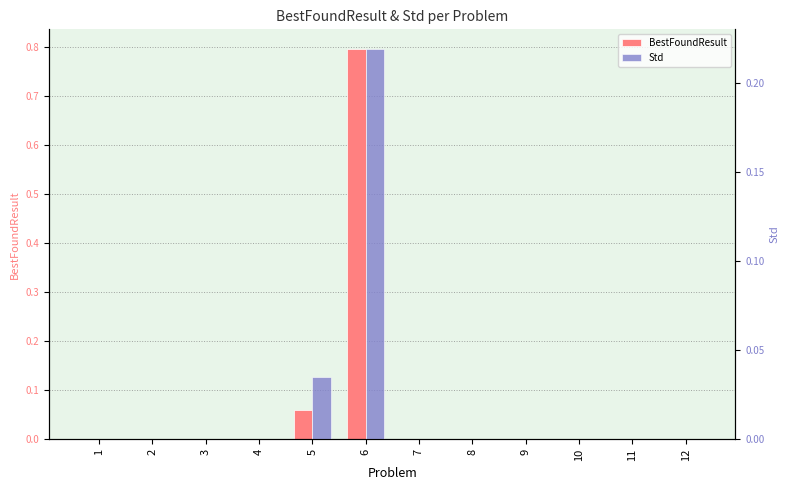

Reading left to right, extract all data points from this chart.

BestFoundResult: 1=0.0	2=0.0	3=0.0	4=0.0	5=0.1	6=0.8	7=0.0	8=0.0	9=0.0	10=0.0	11=0.0	12=0.0
Std: 1=0.0	2=0.0	3=0.0	4=0.0	5=0.0	6=0.2	7=0.0	8=0.0	9=0.0	10=0.0	11=0.0	12=0.0